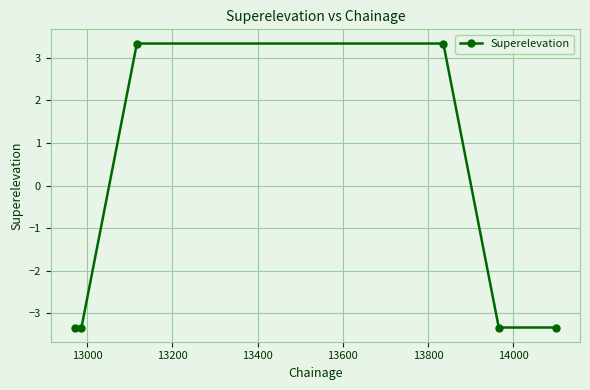

What is the sum of all values?

-6.7